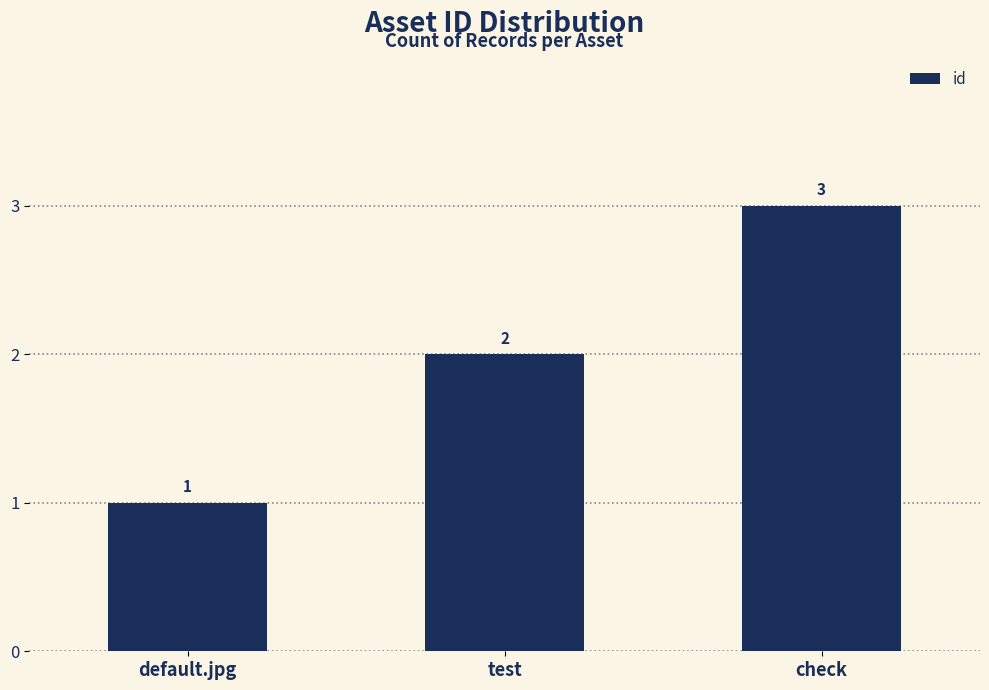

Where is the data nearest to the value 2?

test